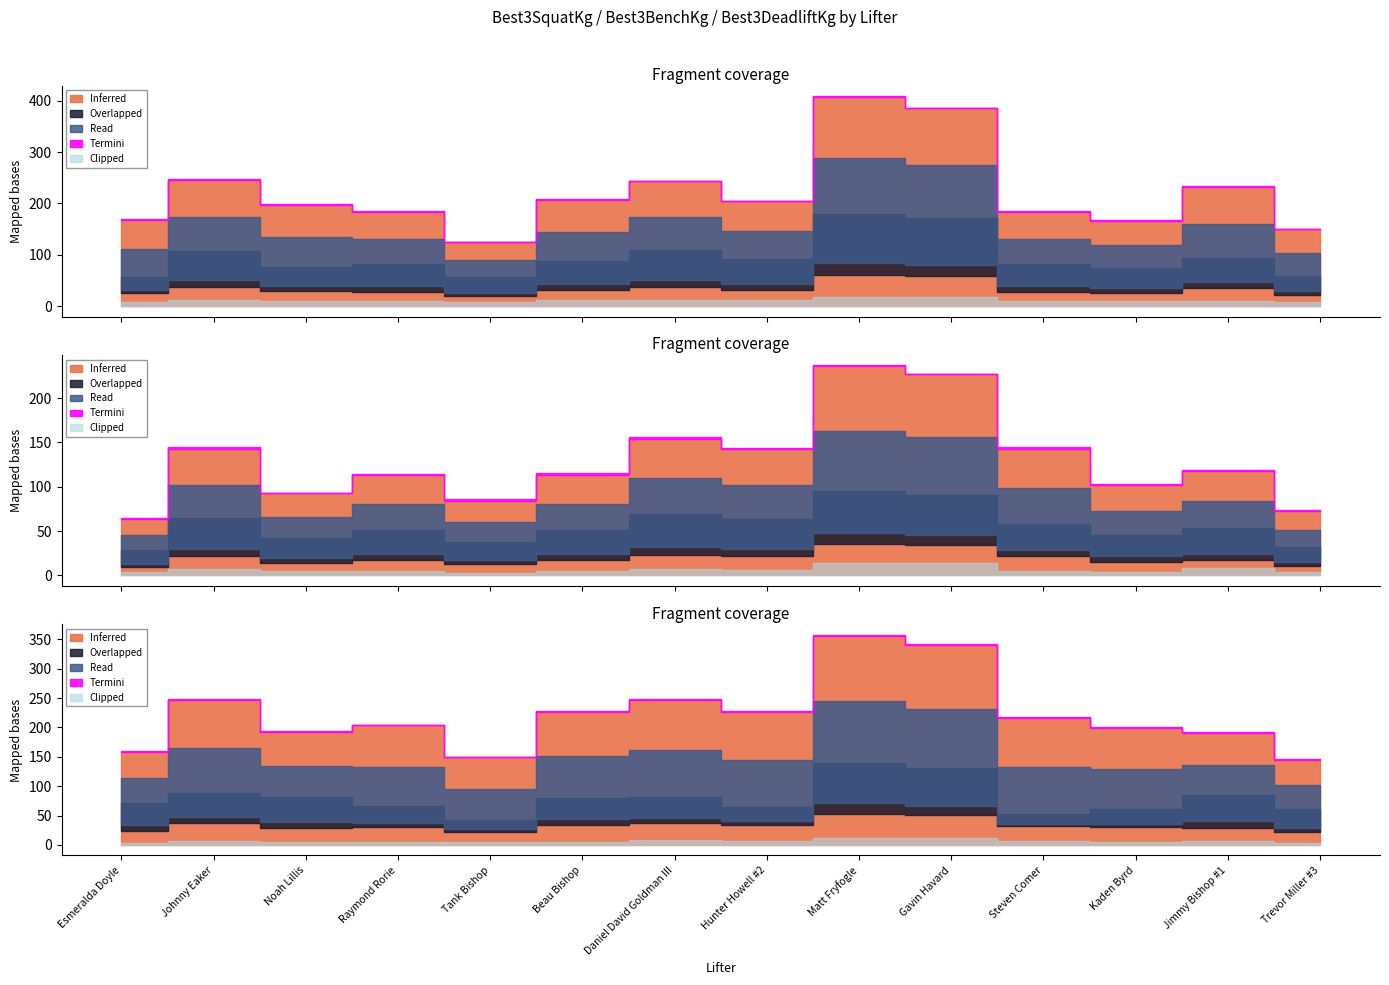

What is the average value of the Best3BenchKg series?

128.9